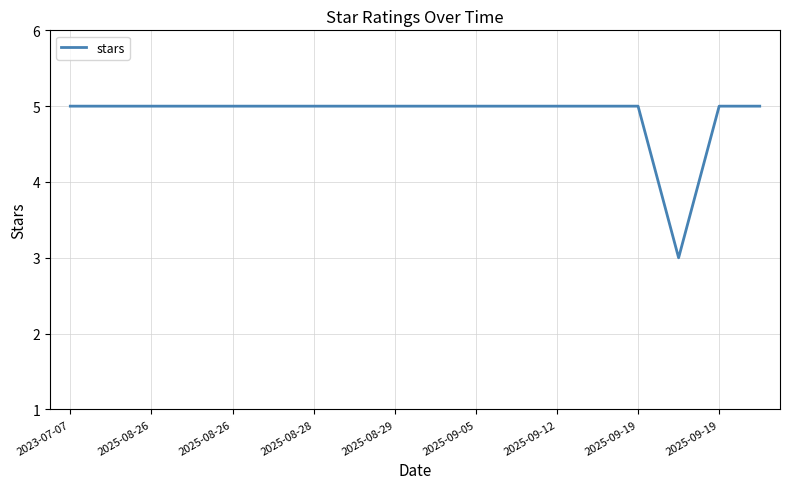

What is the smallest value displayed?

3